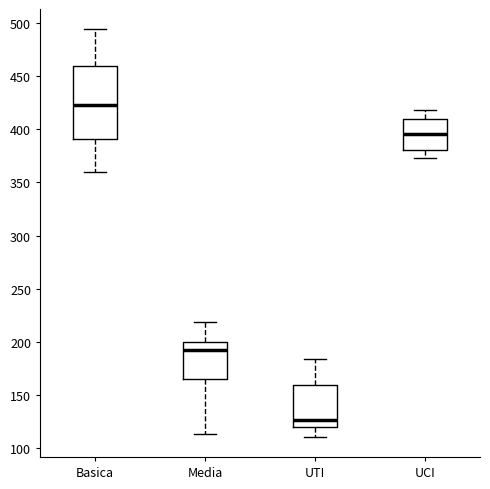

Which box has the highest median line?

Basica